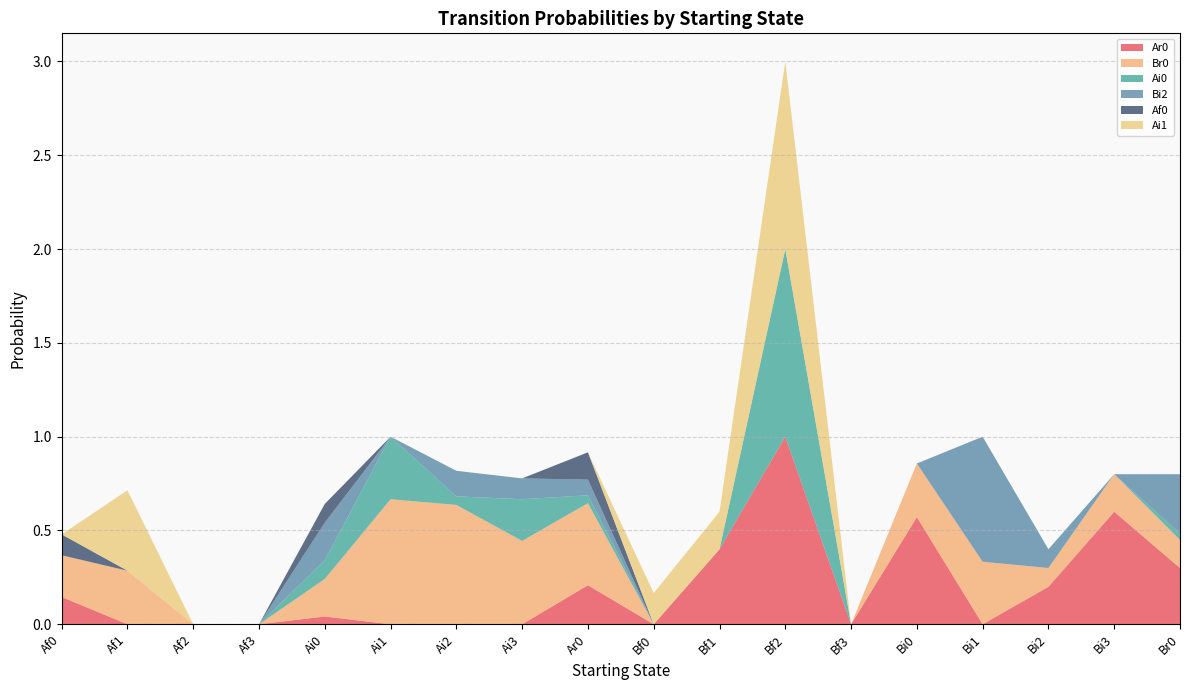

Reading left to right, transcribe all the data shown in this chart.

Ar0: 0.1	0.0	0.0	0.0	0.0	0.0	0.0	0.0	0.2	0.0	0.4	1.0	0.0	0.6	0.0	0.2	0.6	0.3
Br0: 0.2	0.3	0.0	0.0	0.2	0.7	0.6	0.4	0.4	0.0	0.0	0.0	0.0	0.3	0.3	0.1	0.2	0.1
Ai0: 0.0	0.0	0.0	0.0	0.1	0.3	0.0	0.2	0.0	0.0	0.0	1.0	0.0	0.0	0.0	0.0	0.0	0.0
Bi2: 0.0	0.0	0.0	0.0	0.2	0.0	0.1	0.1	0.1	0.0	0.0	0.0	0.0	0.0	0.7	0.1	0.0	0.3
Af0: 0.1	0.0	0.0	0.0	0.1	0.0	0.0	0.0	0.1	0.0	0.0	0.0	0.0	0.0	0.0	0.0	0.0	0.0
Ai1: 0.0	0.4	0.0	0.0	0.0	0.0	0.0	0.0	0.0	0.2	0.2	1.0	0.0	0.0	0.0	0.0	0.0	0.0